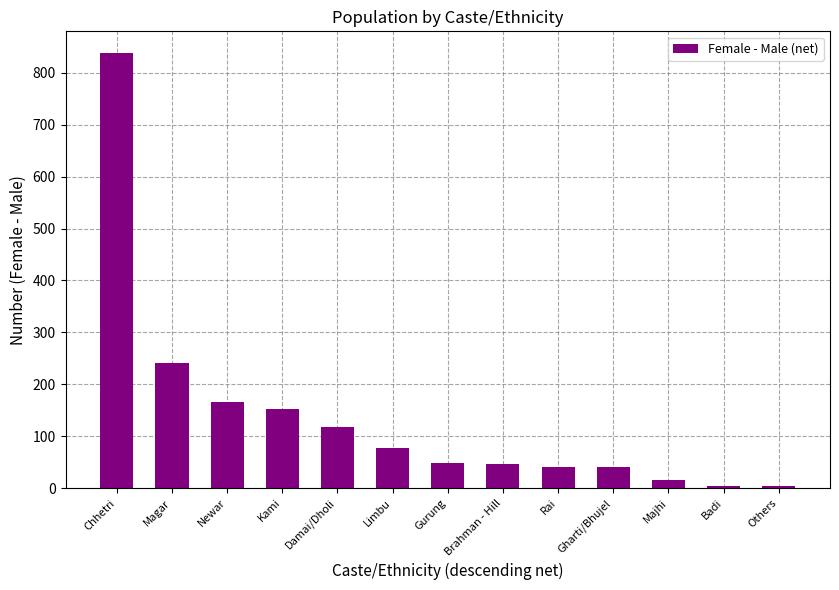

Is it true that the value at Others is 3?

True